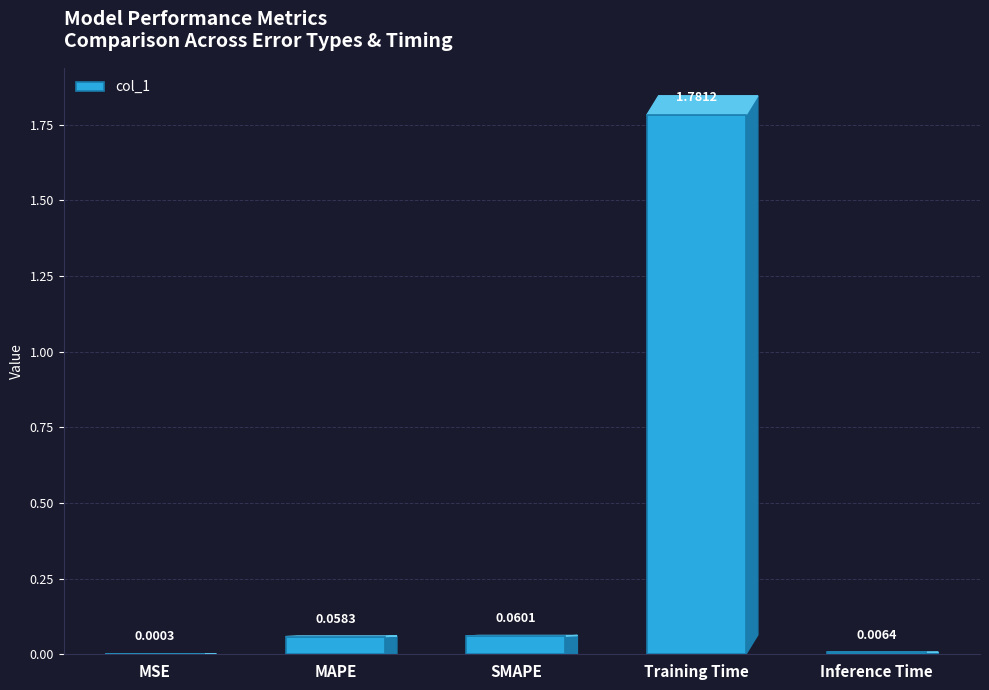

What is the sum of all values?

1.9